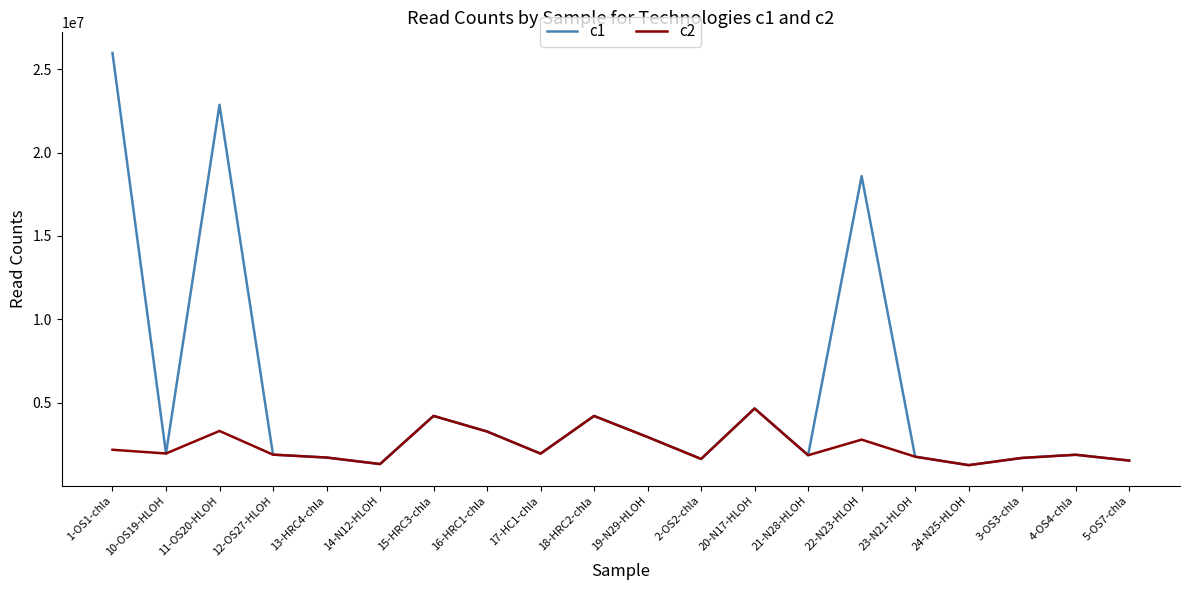

What is the maximum value for c1?

25970992